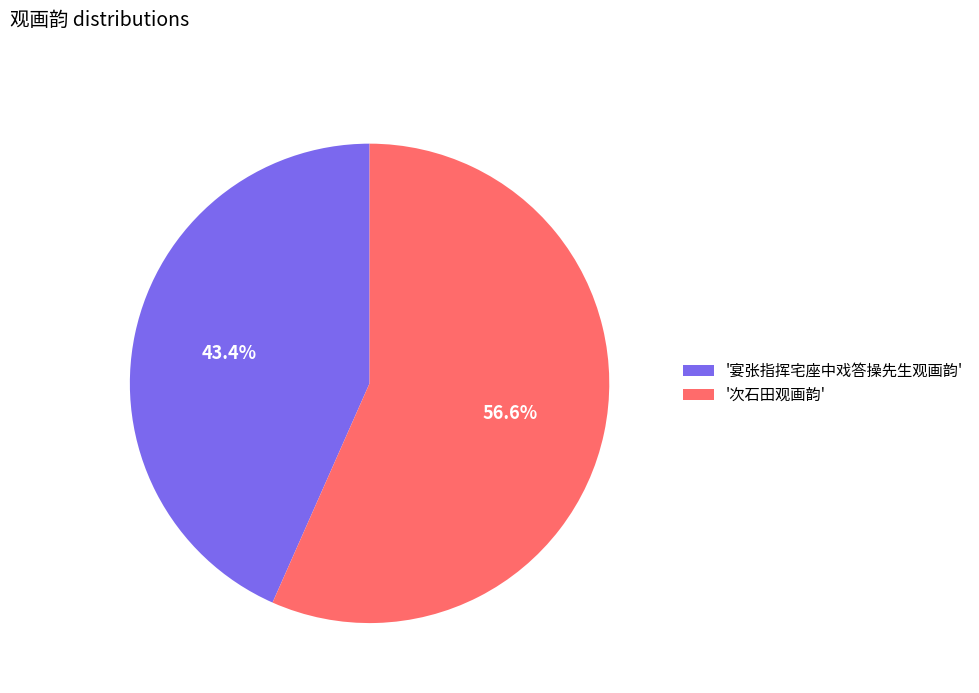

Does any single category account for the majority?

Yes